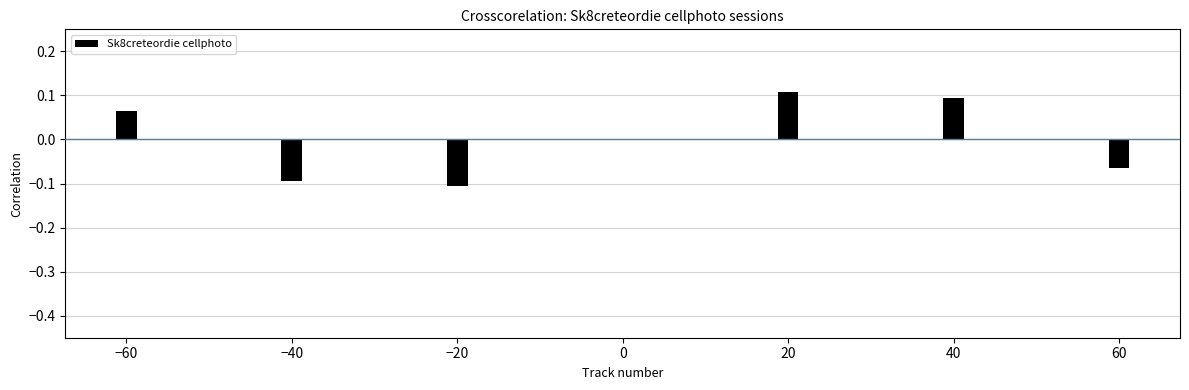

Is it true that the value at −40 is -0.1?

True